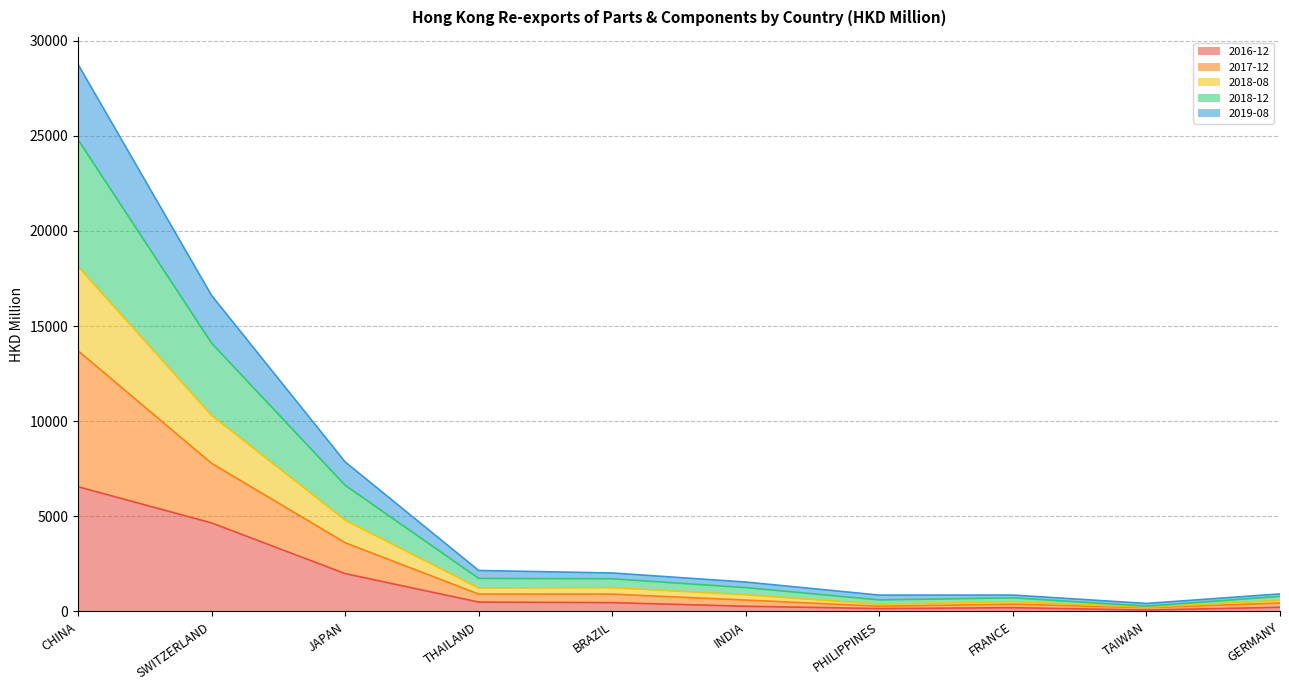

What is the sum of the 2019-08 values at TAIWAN and GERMANY?

624.2